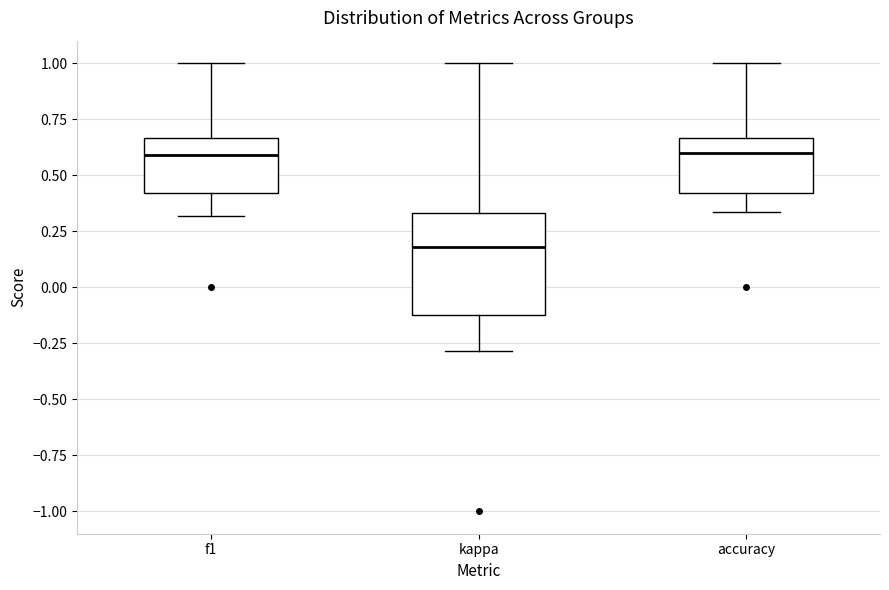

Reading left to right, transcribe this box plot: for each box, give where its median line is, the range the box spans, and where its two whiskers end, as read against the y-axis. The values are not printed on the chart, so give them approximately, as read against the axis.

f1: median 0.60, box 0.40 to 0.65, whiskers 0.30 to 1.00
kappa: median 0.20, box -0.15 to 0.35, whiskers -0.30 to 1.00
accuracy: median 0.60, box 0.40 to 0.65, whiskers 0.35 to 1.00